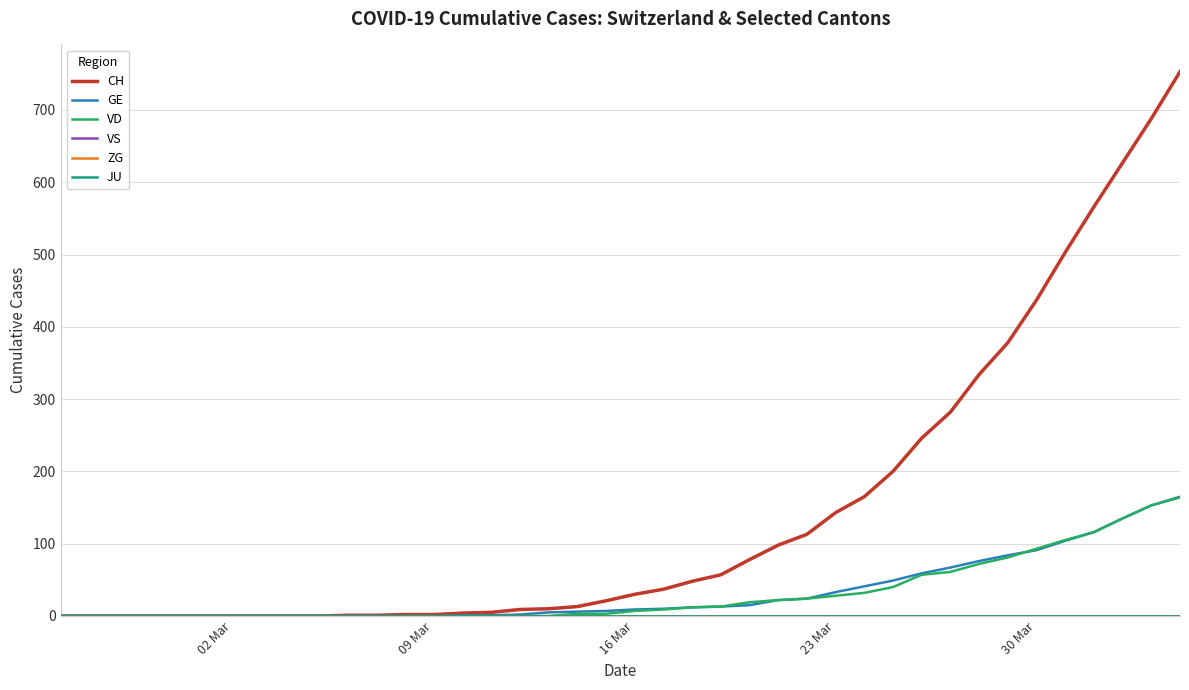

Which series has the largest total across all categories?

CH